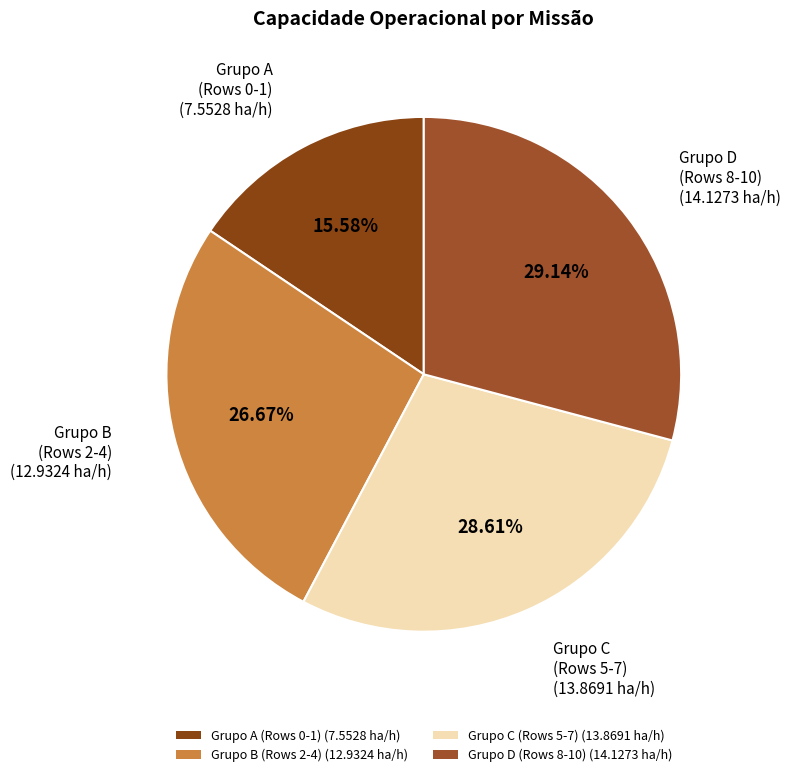

Rank the categories by value from lowest to highest.

Grupo A (Rows 0-1) (7.5528 ha/h), Grupo B (Rows 2-4) (12.9324 ha/h), Grupo C (Rows 5-7) (13.8691 ha/h), Grupo D (Rows 8-10) (14.1273 ha/h)